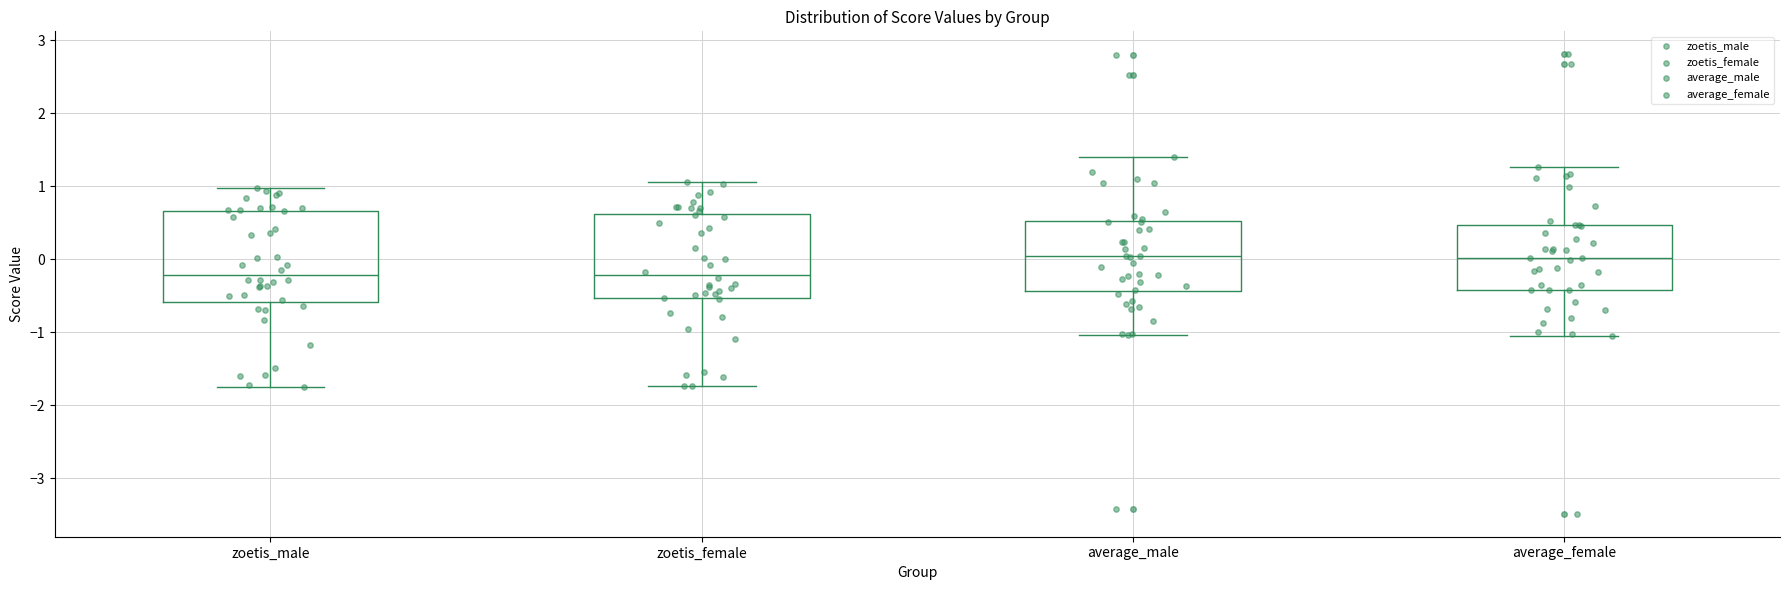

Where is the upper edge of the box for zoetis_male on the y-axis? The values are not printed on the chart, so give them approximately, as read against the axis.

0.7